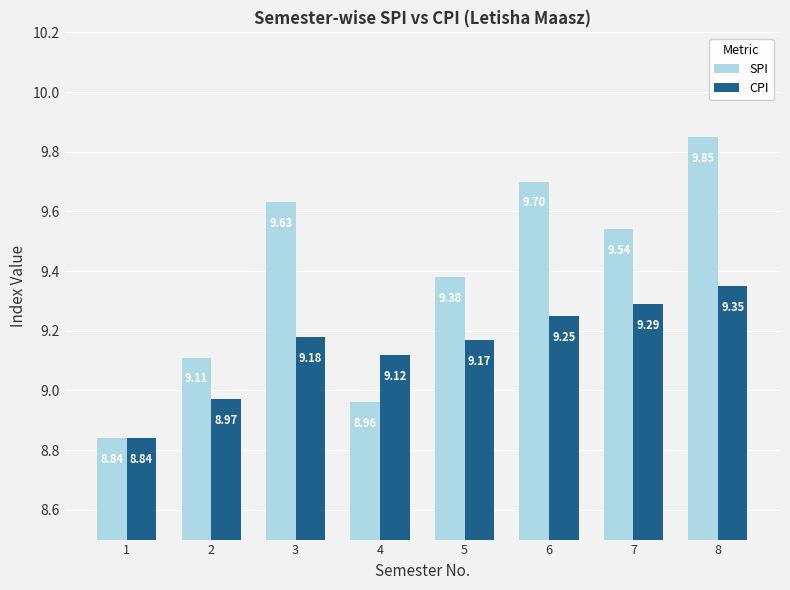

How many bars are there in total?

16